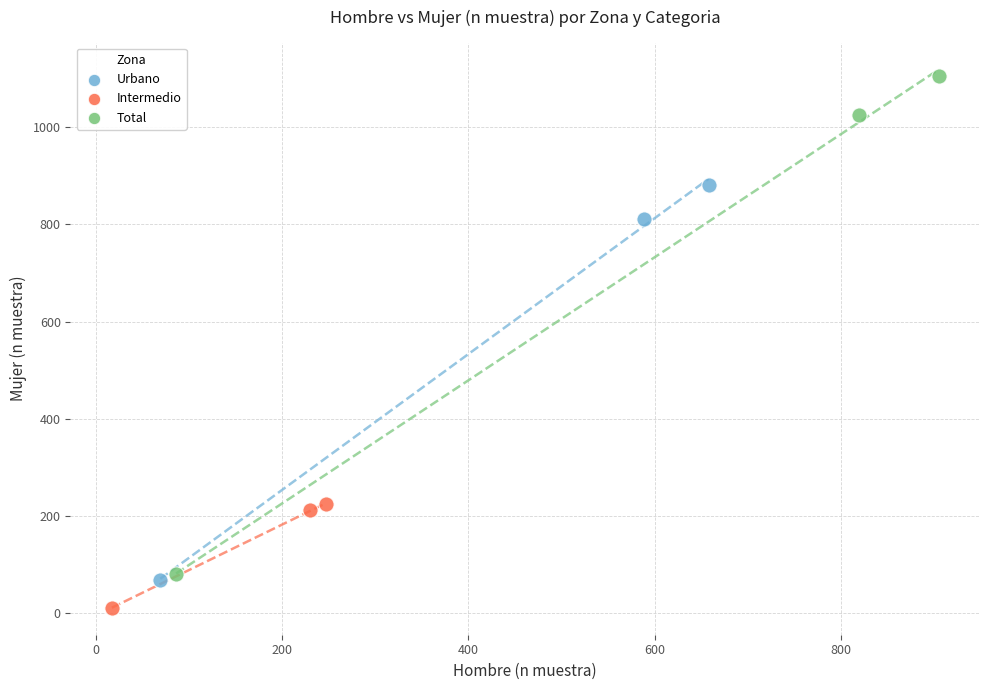

Which series has the largest Y range (max minus min)?

Total